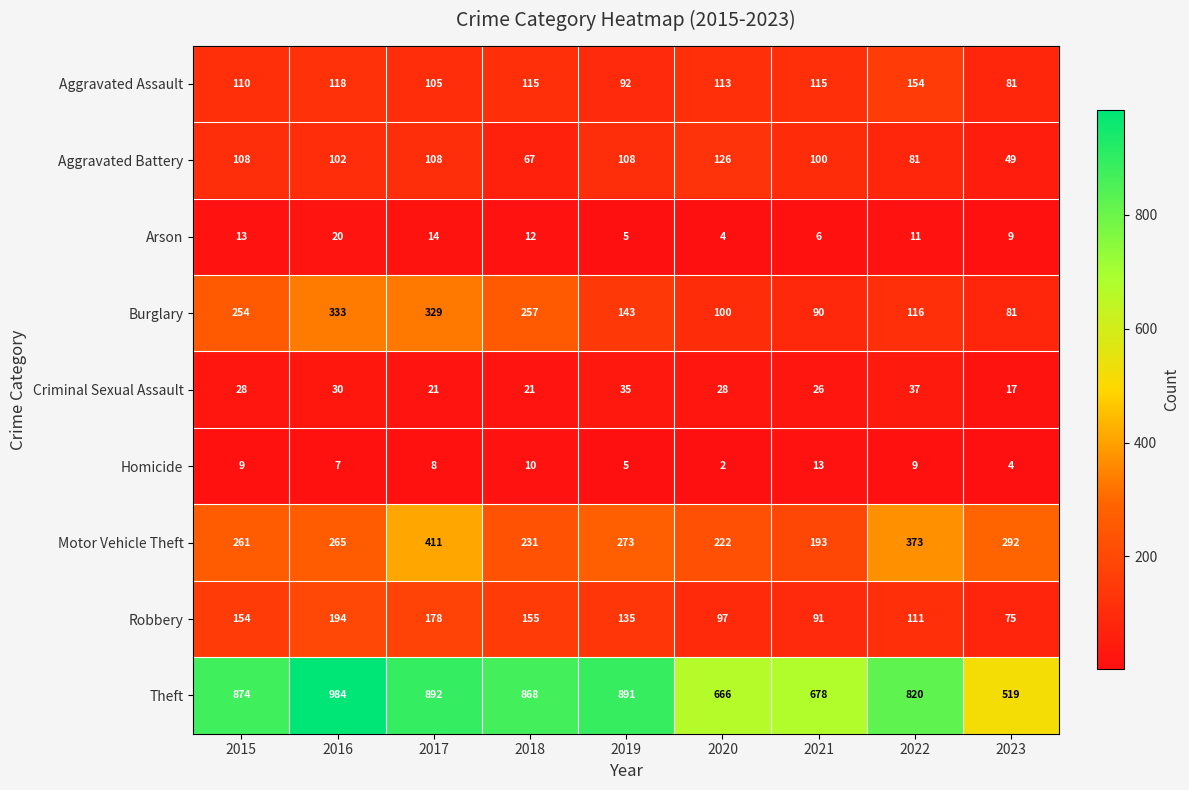

At which label does Robbery first exceed 135?

2015